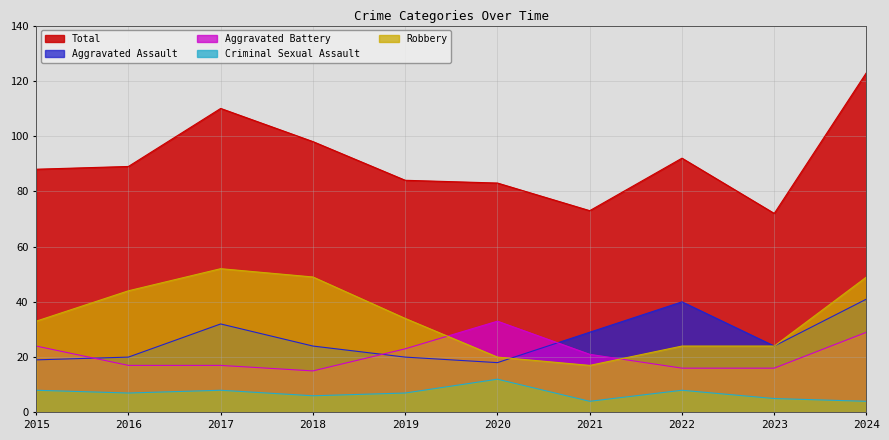

What is the maximum value for Aggravated Assault?

41